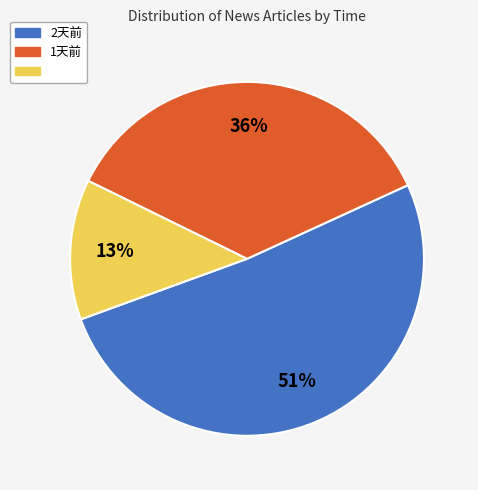

Is there a majority slice in this chart?

Yes